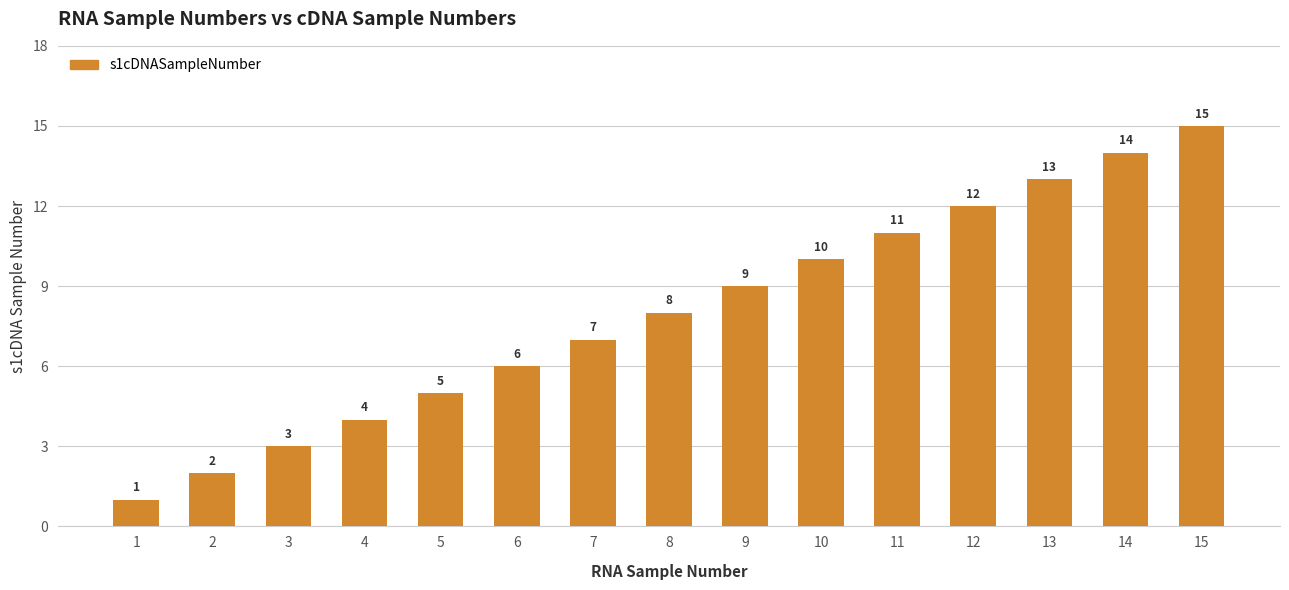

What is the smallest value displayed?

1